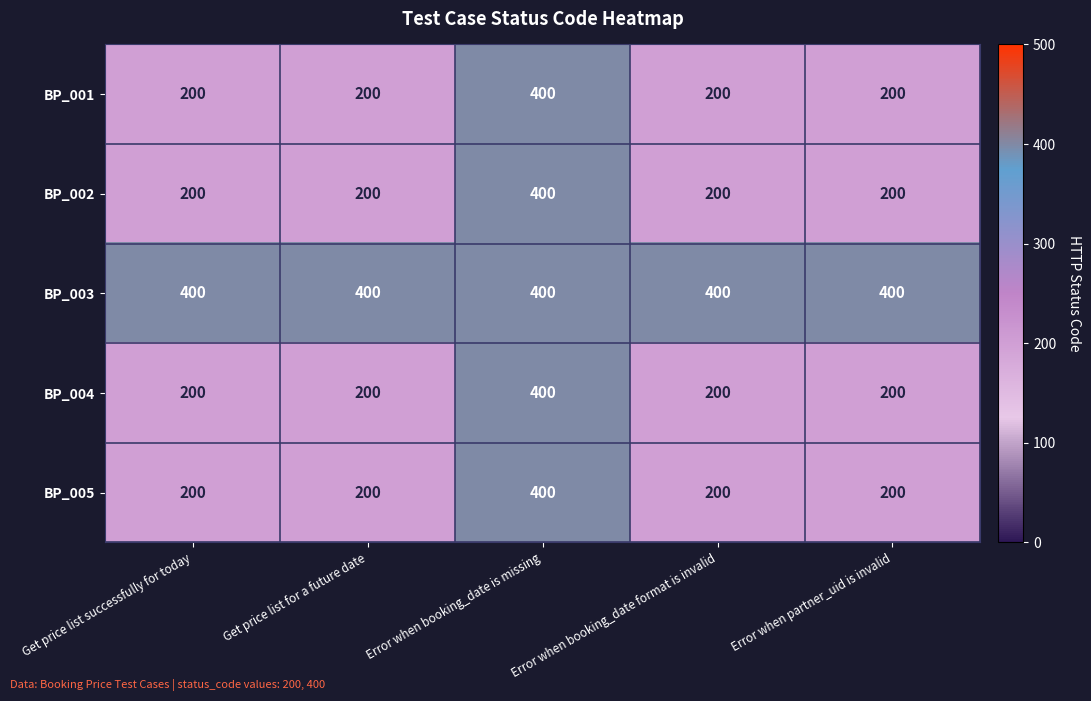

At which category is the sum across all series the highest?

Error when booking_date is missing